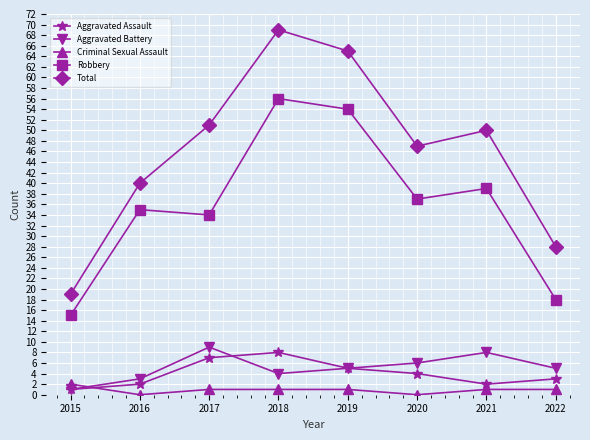

In Aggravated Assault, how many points are lower than both neighbors (excluding endpoints)?

1